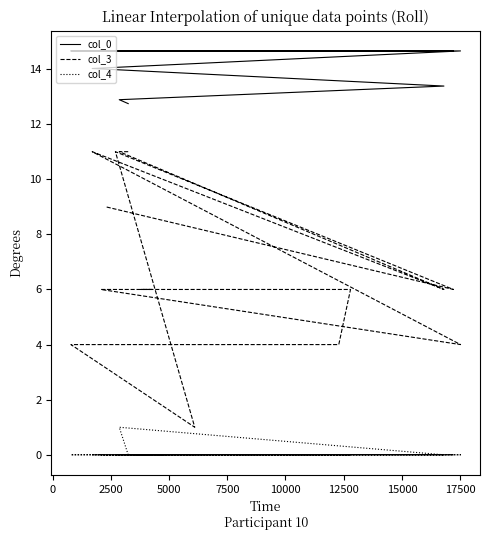

True or false: col_3 and col_0 intersect in this chart.

False